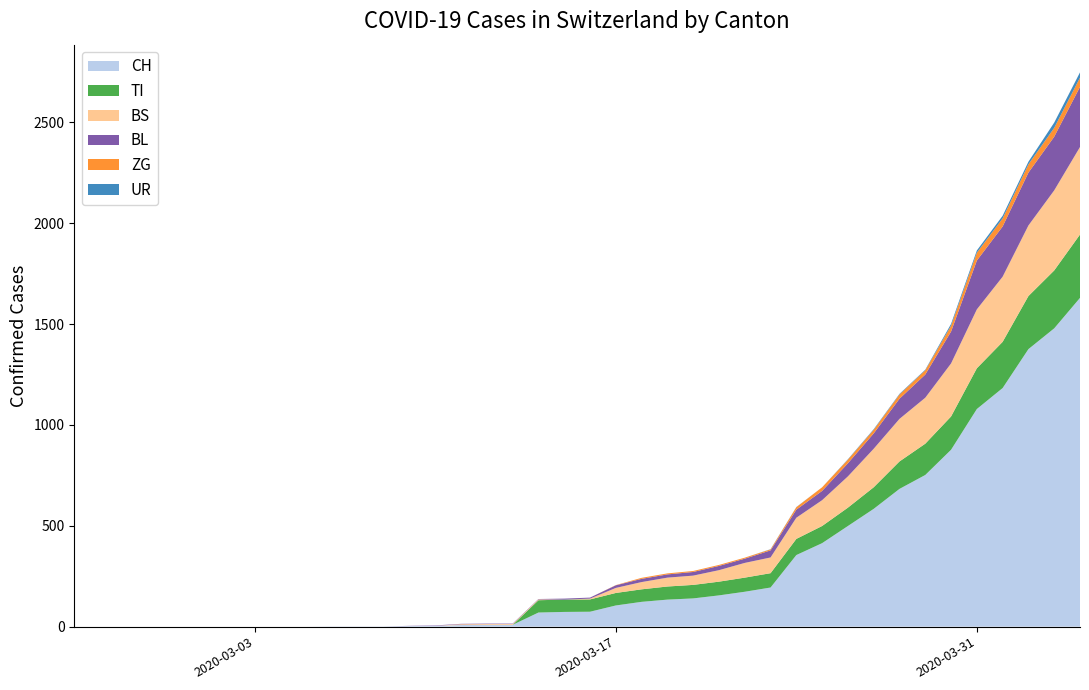

Reading left to right, extract all data points from this chart.

CH: 2020-02-25=0	2020-02-26=0	2020-02-27=0	2020-02-28=0	2020-02-29=0	2020-03-01=0	2020-03-02=0	2020-03-03=0	2020-03-04=0	2020-03-05=0	2020-03-06=1	2020-03-07=1	2020-03-08=1	2020-03-09=3	2020-03-10=4	2020-03-11=8	2020-03-12=9	2020-03-13=9	2020-03-14=70	2020-03-15=73	2020-03-16=74	2020-03-17=105	2020-03-18=123	2020-03-19=134	2020-03-20=140	2020-03-21=155	2020-03-22=173	2020-03-23=194	2020-03-24=355	2020-03-25=414	2020-03-26=499	2020-03-27=584	2020-03-28=683	2020-03-29=752	2020-03-30=877	2020-03-31=1079	2020-04-01=1183	2020-04-02=1376	2020-04-03=1479	2020-04-04=1630
TI: 2020-02-25=0	2020-02-26=0	2020-02-27=0	2020-02-28=0	2020-02-29=0	2020-03-01=0	2020-03-02=0	2020-03-03=0	2020-03-04=0	2020-03-05=0	2020-03-06=0	2020-03-07=0	2020-03-08=0	2020-03-09=0	2020-03-10=0	2020-03-11=0	2020-03-12=0	2020-03-13=0	2020-03-14=61	2020-03-15=61	2020-03-16=61	2020-03-17=62	2020-03-18=62	2020-03-19=65	2020-03-20=67	2020-03-21=68	2020-03-22=70	2020-03-23=71	2020-03-24=80	2020-03-25=85	2020-03-26=91	2020-03-27=107	2020-03-28=136	2020-03-29=155	2020-03-30=165	2020-03-31=202	2020-04-01=229	2020-04-02=263	2020-04-03=287	2020-04-04=314
BS: 2020-02-25=0	2020-02-26=0	2020-02-27=0	2020-02-28=0	2020-02-29=0	2020-03-01=0	2020-03-02=0	2020-03-03=0	2020-03-04=0	2020-03-05=0	2020-03-06=0	2020-03-07=0	2020-03-08=0	2020-03-09=0	2020-03-10=0	2020-03-11=4	2020-03-12=4	2020-03-13=4	2020-03-14=4	2020-03-15=0	2020-03-16=4	2020-03-17=25	2020-03-18=36	2020-03-19=44	2020-03-20=46	2020-03-21=57	2020-03-22=73	2020-03-23=78	2020-03-24=105	2020-03-25=128	2020-03-26=155	2020-03-27=191	2020-03-28=211	2020-03-29=228	2020-03-30=263	2020-03-31=292	2020-04-01=323	2020-04-02=350	2020-04-03=397	2020-04-04=434
BL: 2020-02-25=0	2020-02-26=0	2020-02-27=0	2020-02-28=0	2020-02-29=0	2020-03-01=0	2020-03-02=0	2020-03-03=0	2020-03-04=0	2020-03-05=0	2020-03-06=0	2020-03-07=0	2020-03-08=0	2020-03-09=1	2020-03-10=2	2020-03-11=2	2020-03-12=2	2020-03-13=2	2020-03-14=2	2020-03-15=5	2020-03-16=5	2020-03-17=13	2020-03-18=16	2020-03-19=16	2020-03-20=18	2020-03-21=21	2020-03-22=21	2020-03-23=35	2020-03-24=40	2020-03-25=46	2020-03-26=65	2020-03-27=76	2020-03-28=100	2020-03-29=115	2020-03-30=158	2020-03-31=242	2020-04-01=249	2020-04-02=262	2020-04-03=266	2020-04-04=298
ZG: 2020-02-25=0	2020-02-26=0	2020-02-27=0	2020-02-28=0	2020-02-29=0	2020-03-01=0	2020-03-02=0	2020-03-03=0	2020-03-04=0	2020-03-05=0	2020-03-06=0	2020-03-07=0	2020-03-08=0	2020-03-09=0	2020-03-10=0	2020-03-11=0	2020-03-12=0	2020-03-13=0	2020-03-14=0	2020-03-15=0	2020-03-16=0	2020-03-17=1	2020-03-18=5	2020-03-19=5	2020-03-20=5	2020-03-21=5	2020-03-22=5	2020-03-23=5	2020-03-24=12	2020-03-25=18	2020-03-26=18	2020-03-27=18	2020-03-28=21	2020-03-29=21	2020-03-30=29	2020-03-31=39	2020-04-01=40	2020-04-02=41	2020-04-03=44	2020-04-04=46
UR: 2020-02-25=0	2020-02-26=0	2020-02-27=0	2020-02-28=0	2020-02-29=0	2020-03-01=0	2020-03-02=0	2020-03-03=0	2020-03-04=0	2020-03-05=0	2020-03-06=0	2020-03-07=0	2020-03-08=0	2020-03-09=0	2020-03-10=0	2020-03-11=0	2020-03-12=0	2020-03-13=0	2020-03-14=0	2020-03-15=0	2020-03-16=0	2020-03-17=0	2020-03-18=0	2020-03-19=0	2020-03-20=0	2020-03-21=0	2020-03-22=0	2020-03-23=1	2020-03-24=1	2020-03-25=0	2020-03-26=2	2020-03-27=3	2020-03-28=3	2020-03-29=3	2020-03-30=9	2020-03-31=11	2020-04-01=13	2020-04-02=13	2020-04-03=26	2020-04-04=26